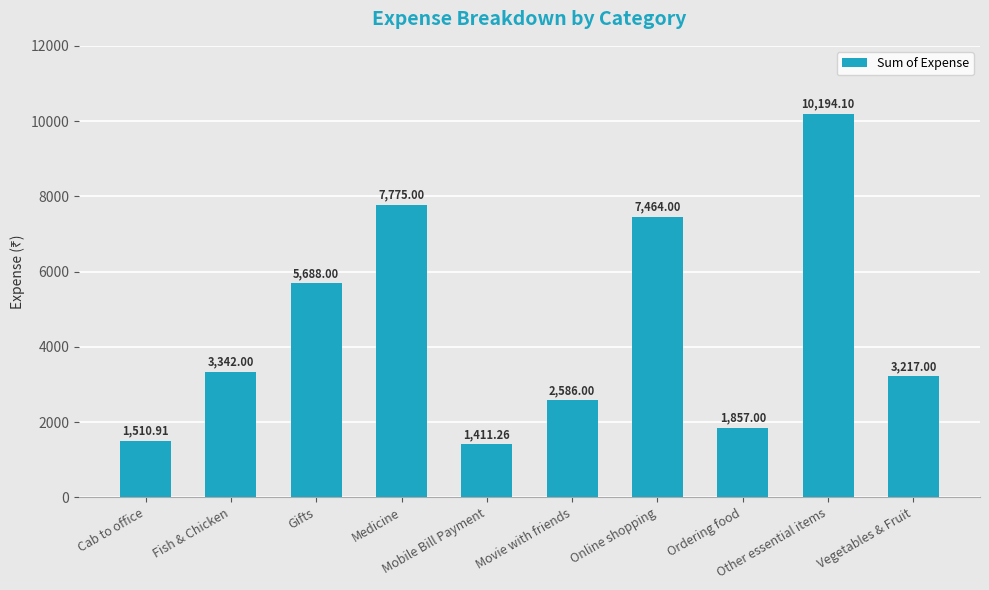

How many categories are shown in the chart?

10